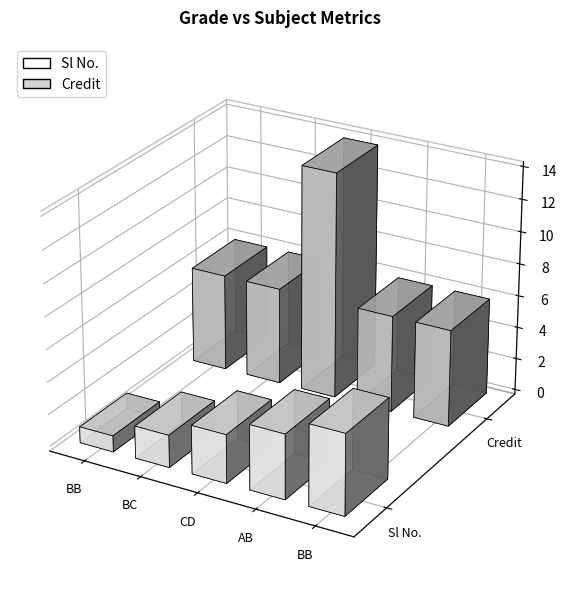

At which category does the chart reach its minimum across all series?

BB